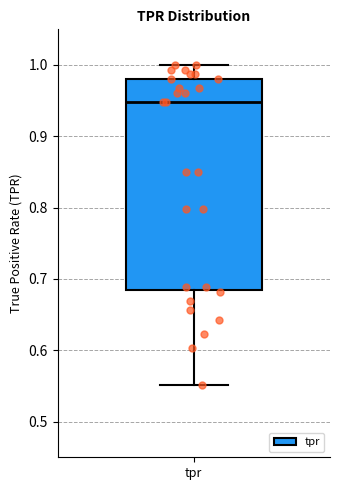

Read this box plot against the y-axis: the position of the median line, the range covered by the box, and the ends of both whiskers. The values are not printed on the chart, so give them approximately, as read against the axis.

median 0.95, box 0.69 to 0.98, whiskers 0.55 to 1.00